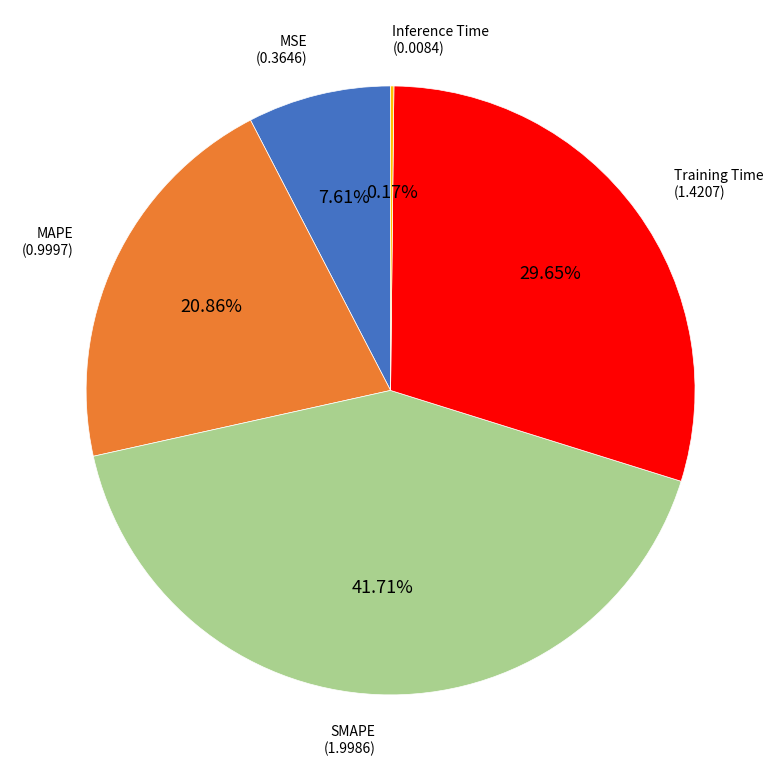

Which slice is the largest?

SMAPE